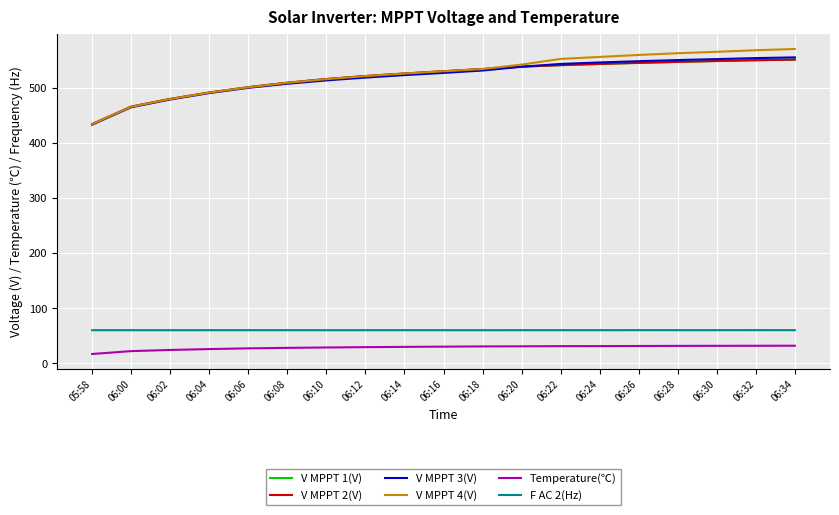

What is the lowest value of the Temperature(℃) series?

16.8